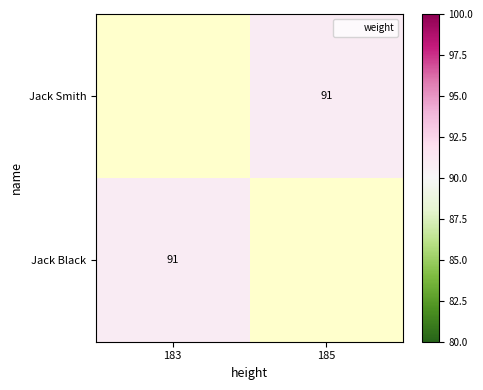

Is the value of Jack Smith at 185 greater than the value of Jack Black at 183?

No